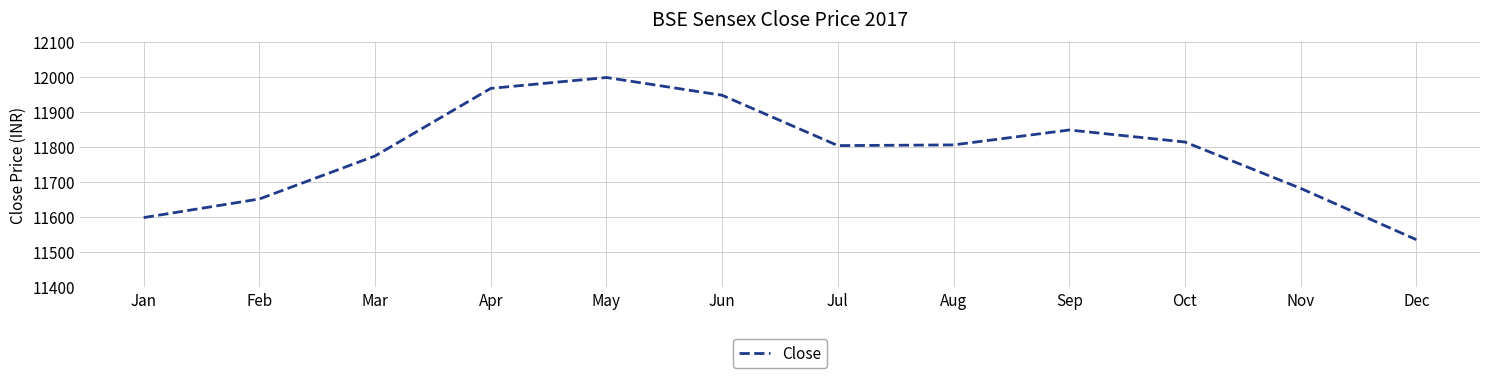

Approximately how many times larger is the value at Jun compared to Sep?

1.0